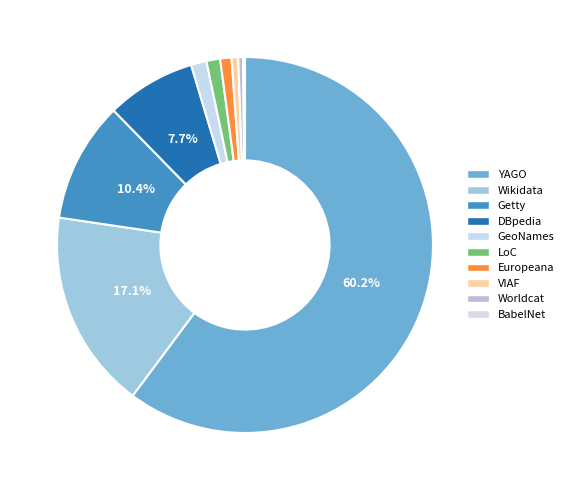

What percentage is NOT represented by Europeana?

99.0%